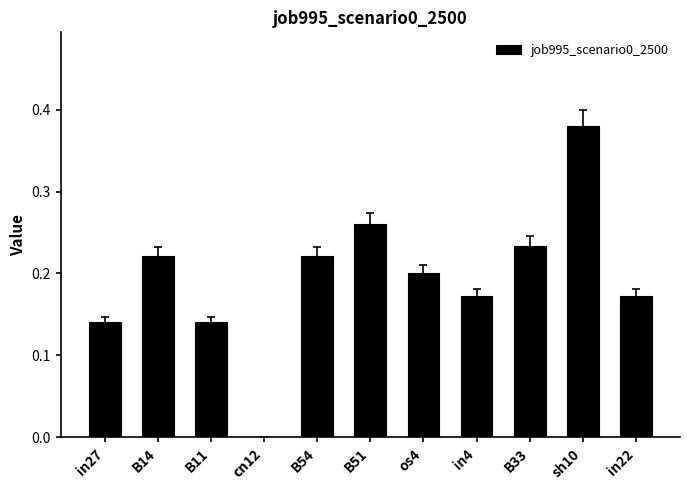

Is it true that the value at B54 is 0.1?

False